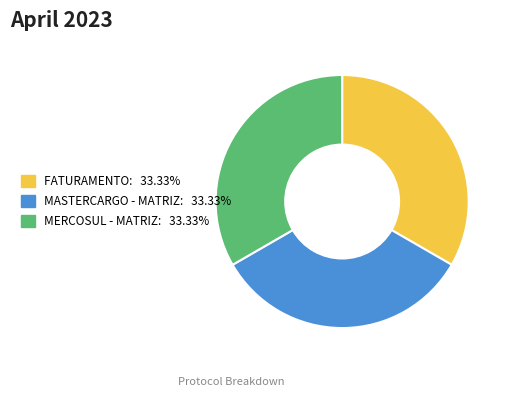

Approximately how many times larger is the value at FATURAMENTO compared to MERCOSUL - MATRIZ?

1.0